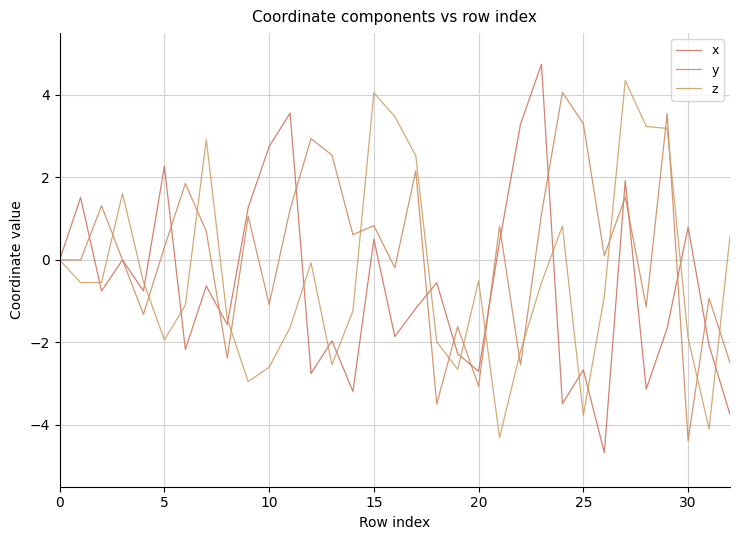

How many interior local peaks does the y series have?

12